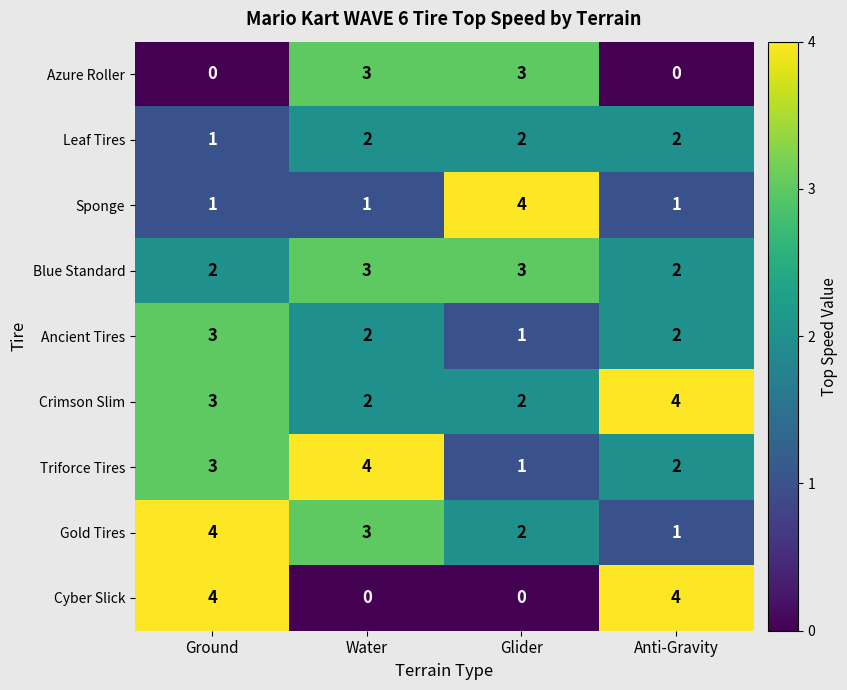

Which series has the largest total across all categories?

Crimson Slim